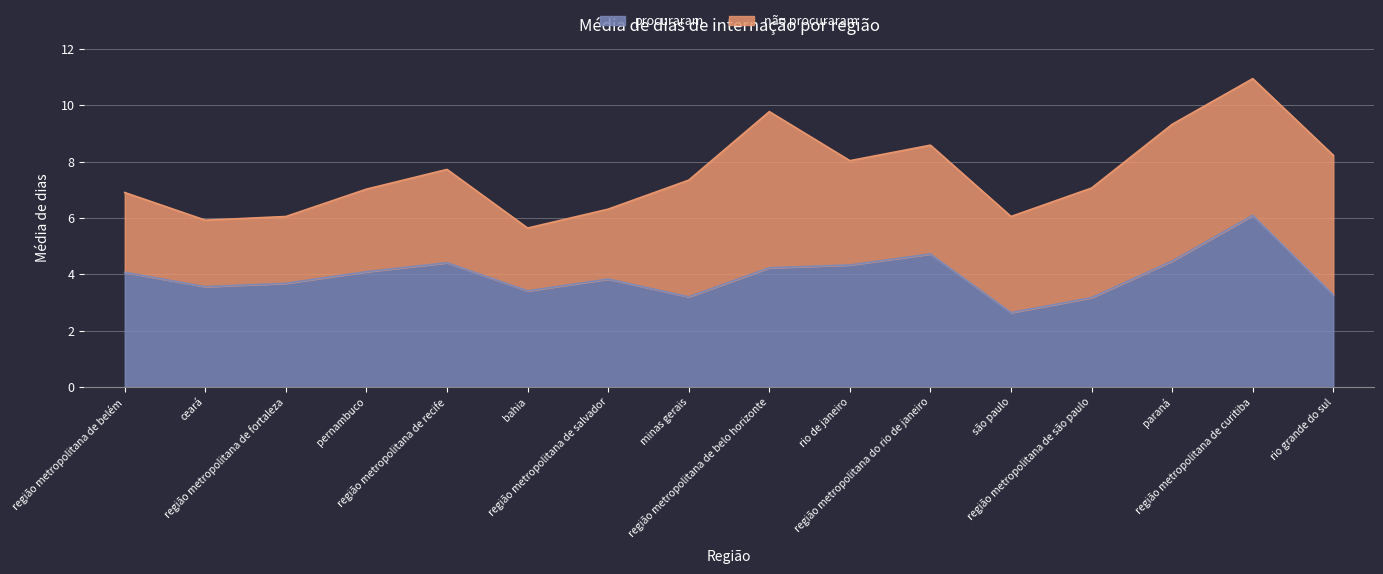

What is the change in value from são paulo to rio grande do sul?

+0.6